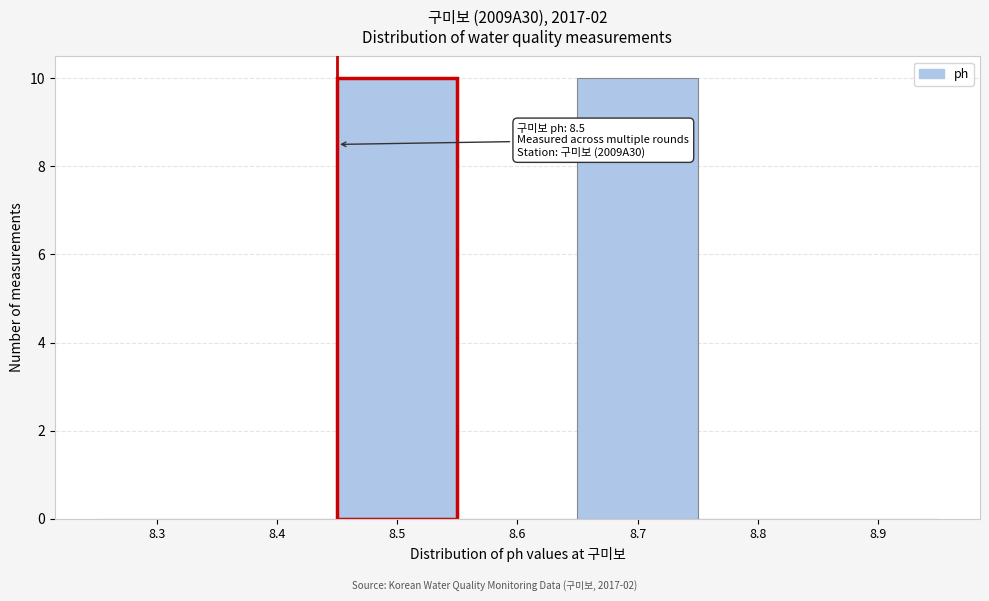

Reading left to right, what are all the values shown in this chart?

8.3=0	8.4=0	8.5=10	8.6=0	8.7=10	8.8=0	8.9=0